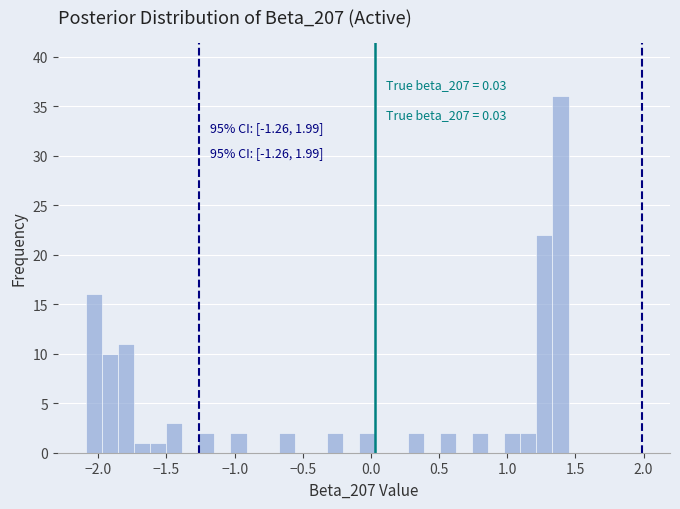

Around what value on the x-axis is the tallest bar? Give the approximate position of its centre, as read against the axis.

1.40